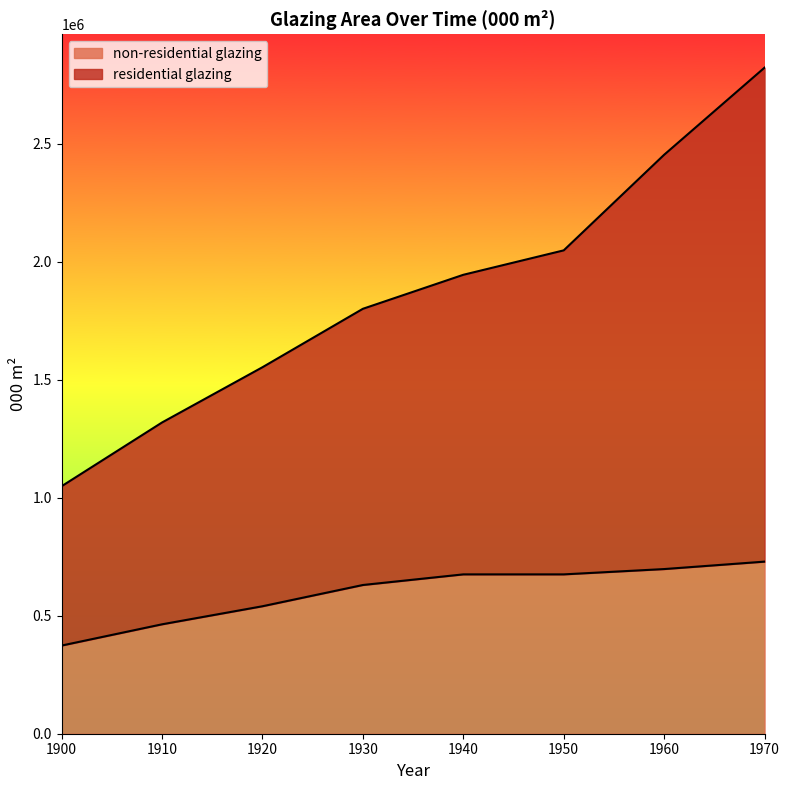

What are all the series names shown in the legend?

non-residential glazing, residential glazing